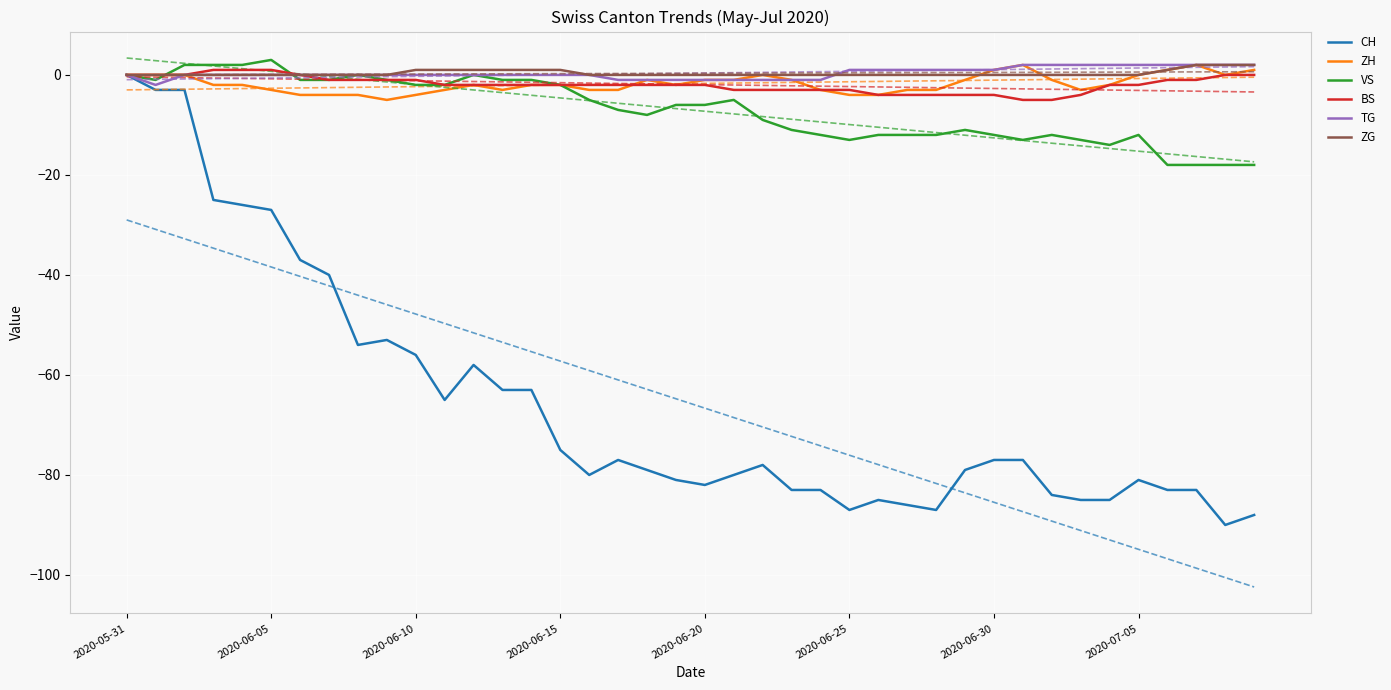

The TG series shows 0 at 2020-06-15. True or false?

True